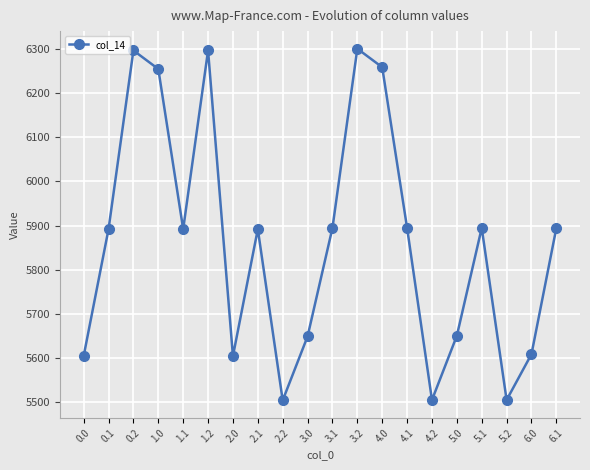

Approximately how many times larger is the value at 5.0 compared to 6.0?

1.0